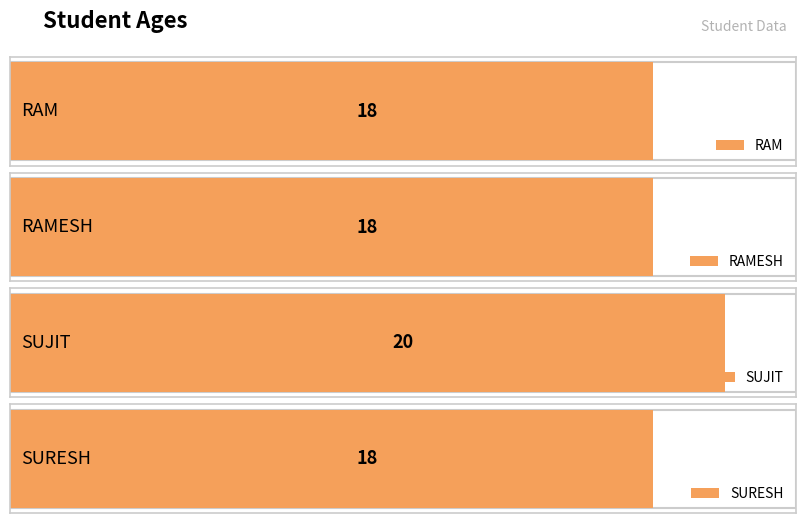

The value at SURESH is 18. True or false?

True